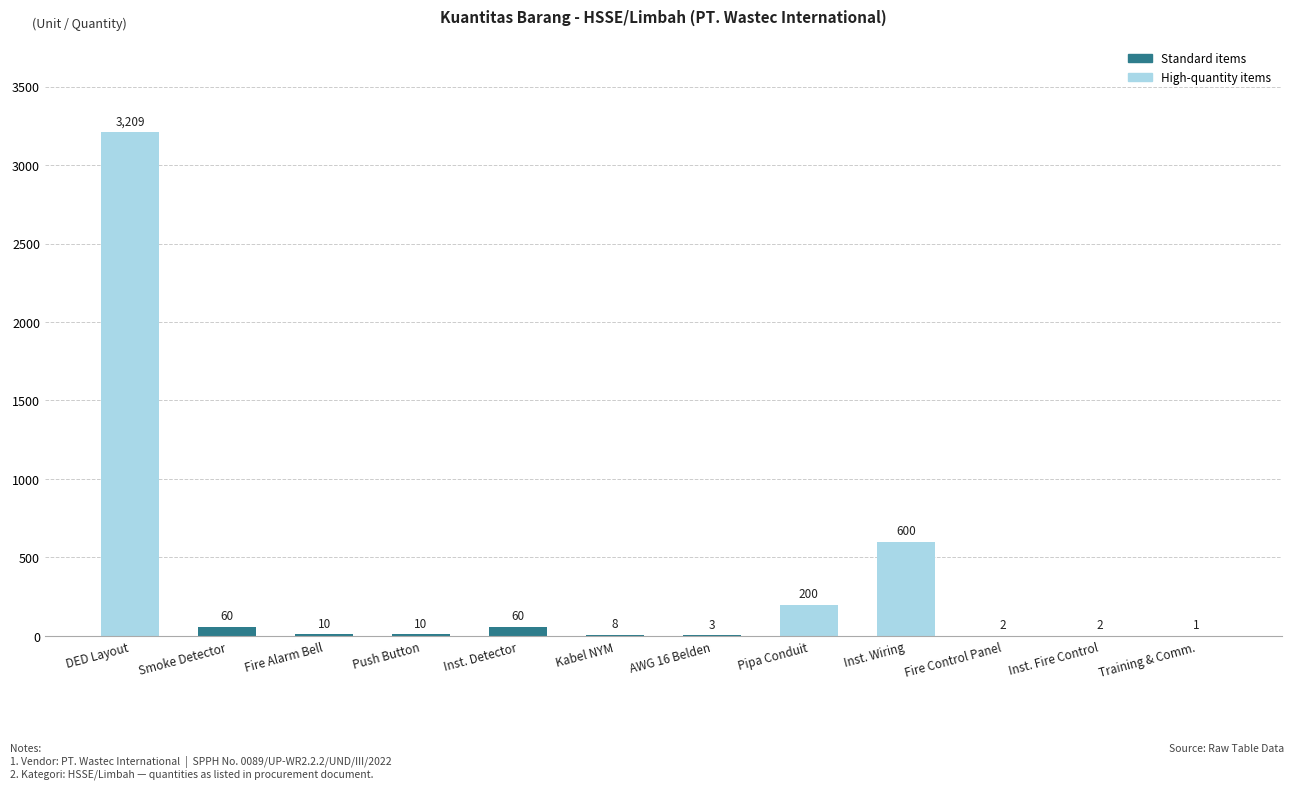

Which category has the highest value across all series?

DED Layout